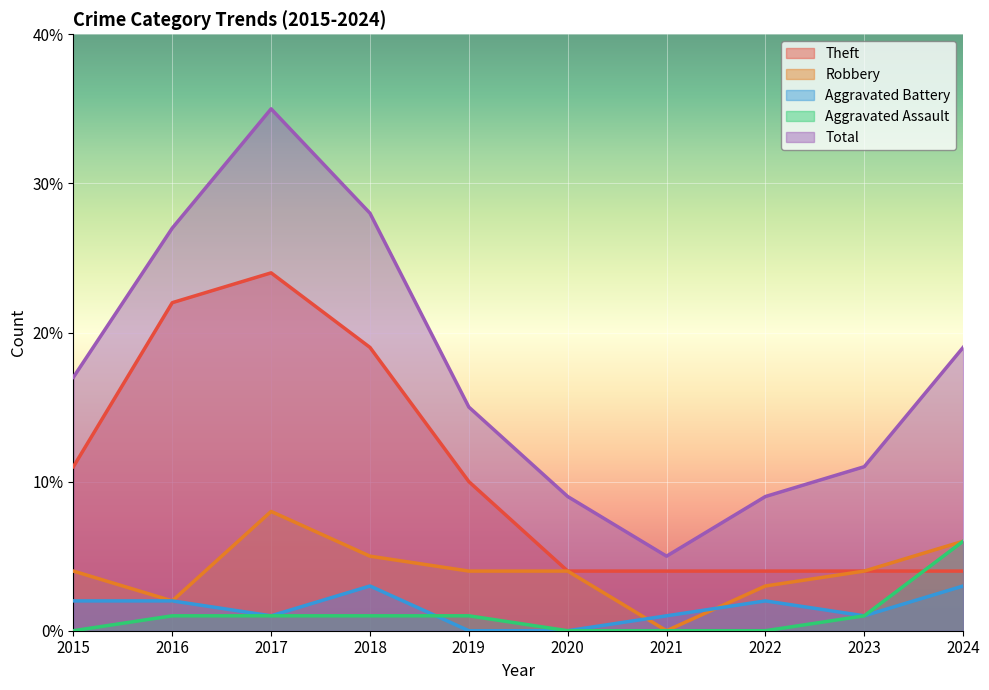

At which category does the chart reach its peak across all series?

2017